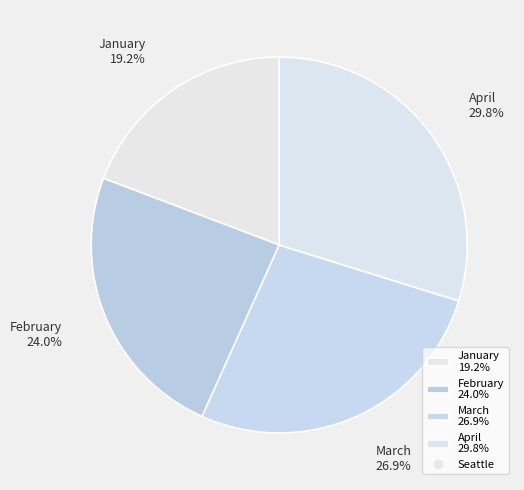

True or false: January accounts for 19% of the total.

True